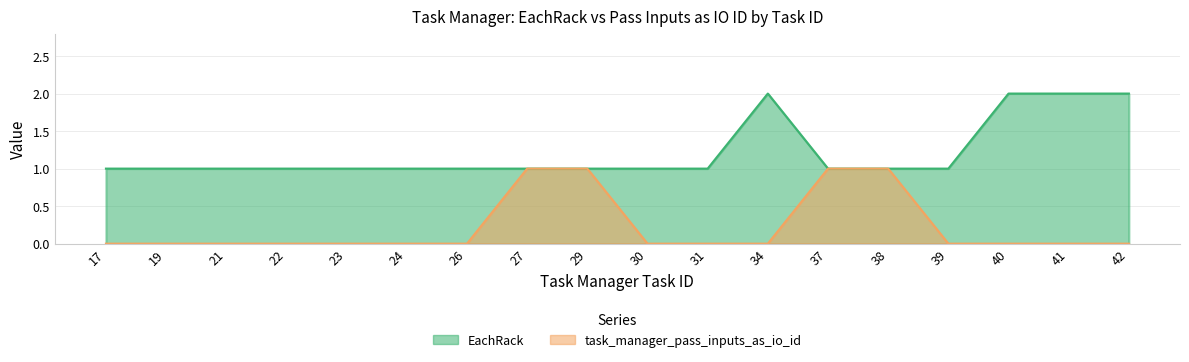

What is the average value of the EachRack series?

1